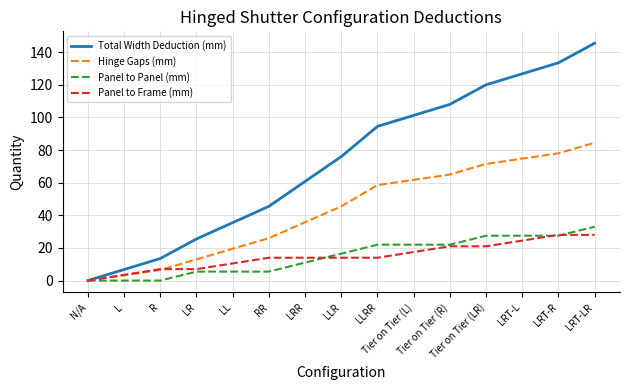

Which series has the largest range (max minus min)?

Total Width Deduction (mm)